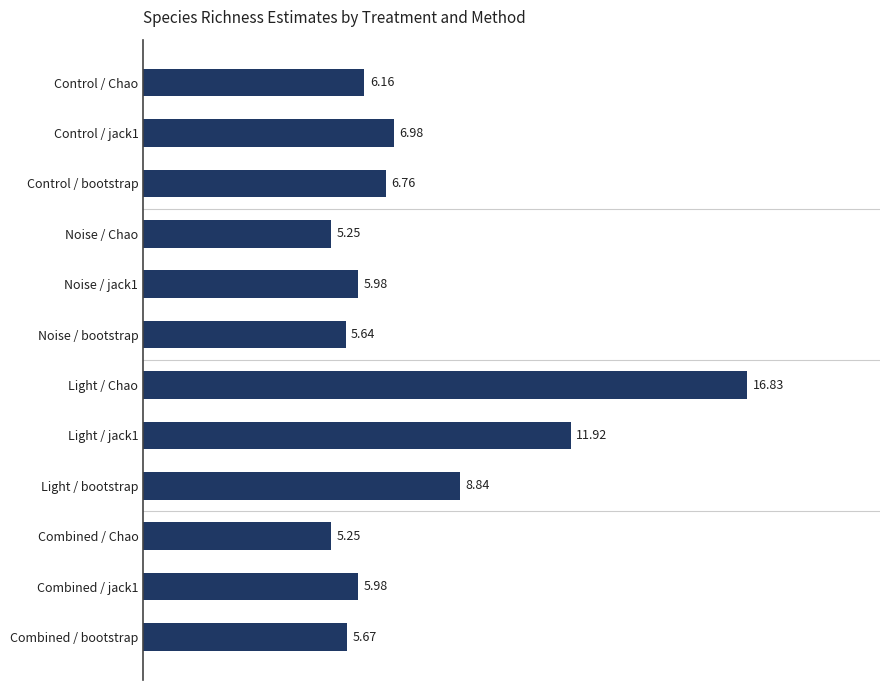

What is the label of the 1st bar from the bottom?

Combined / bootstrap